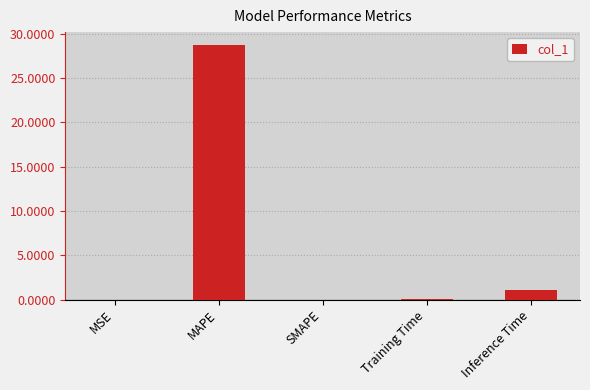

What is the maximum value shown in the chart?

28.7